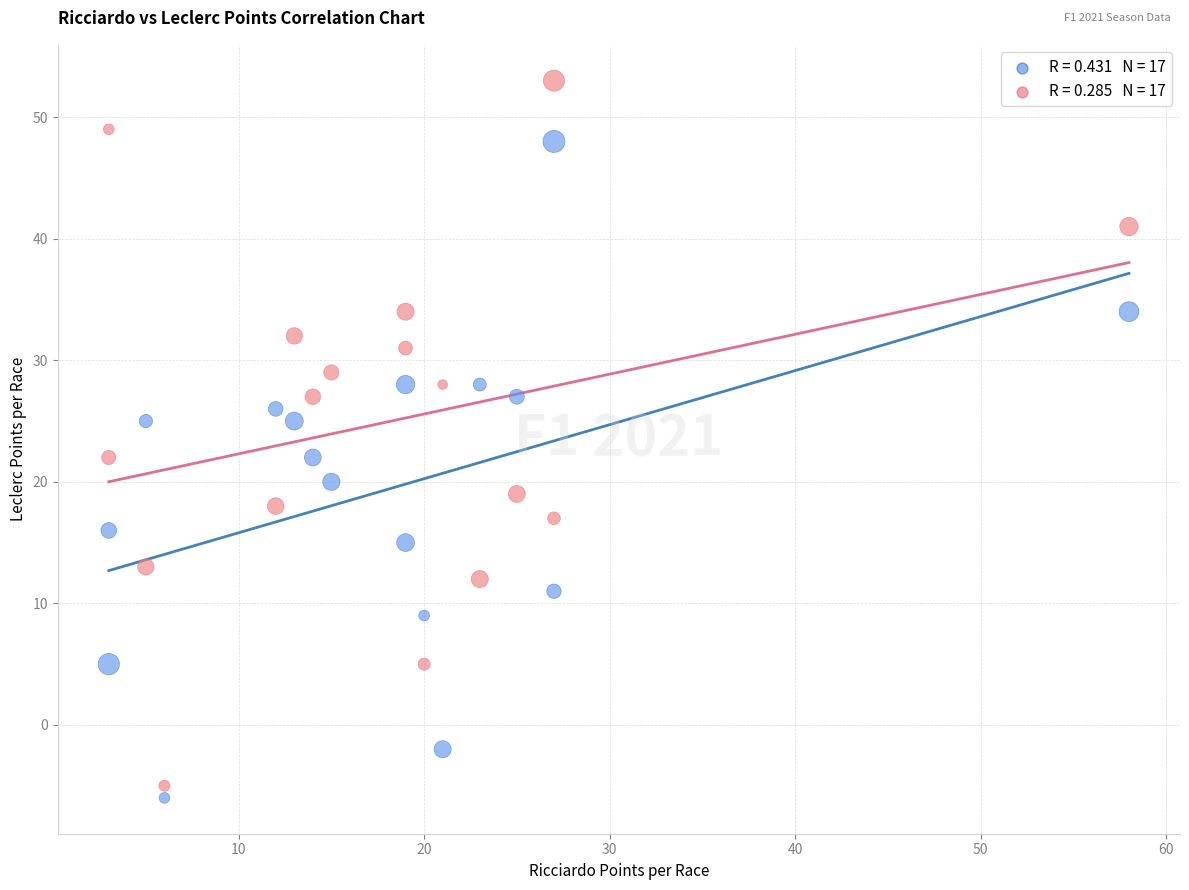

Across all data points, what is the range of X values (max minus min)?

55